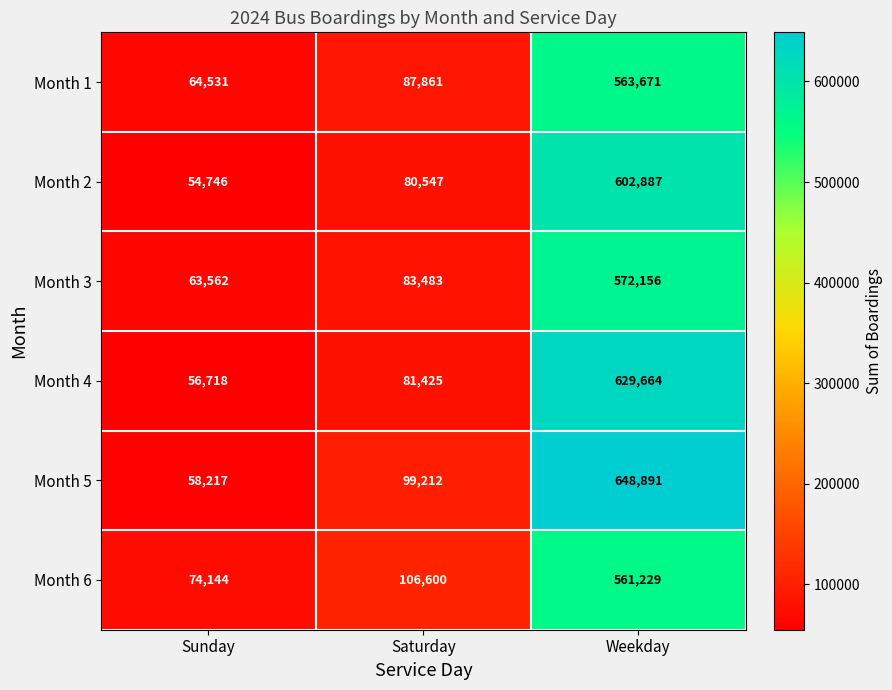

Count the number of data series in this chart.

6